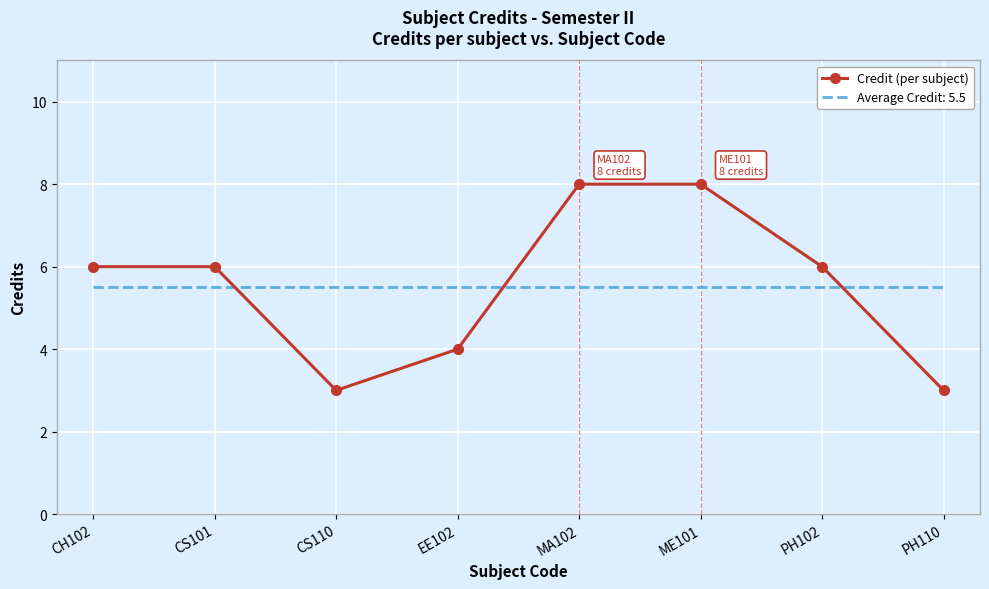

Is it true that Credit (per subject) equals 2.0 at CS101?

False